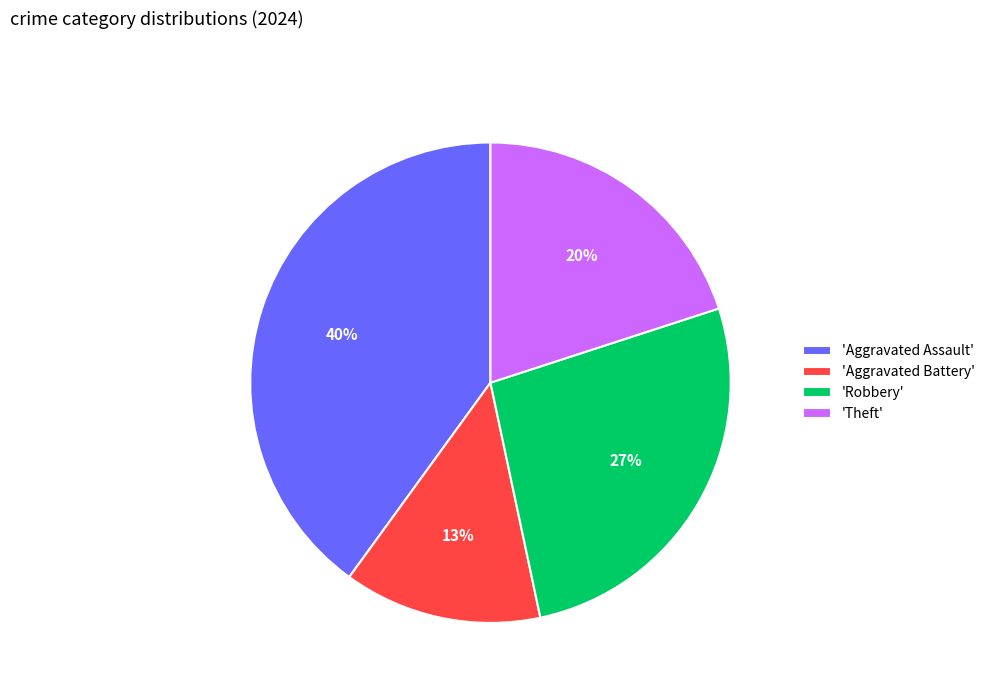

Is there any slice that represents more than half of the pie?

No